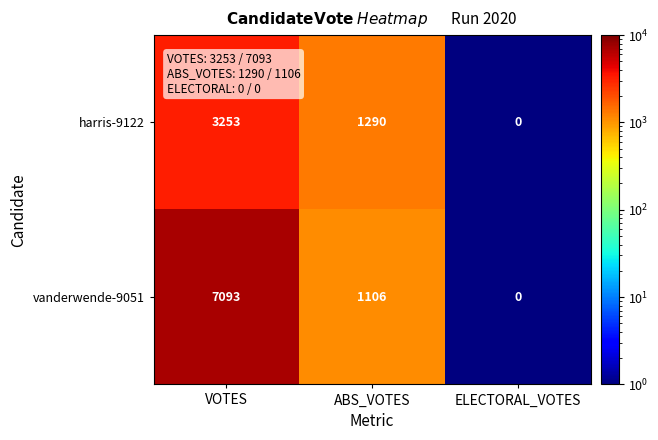

Between VOTES and ABS_VOTES, which series saw the biggest shift?

vanderwende-9051